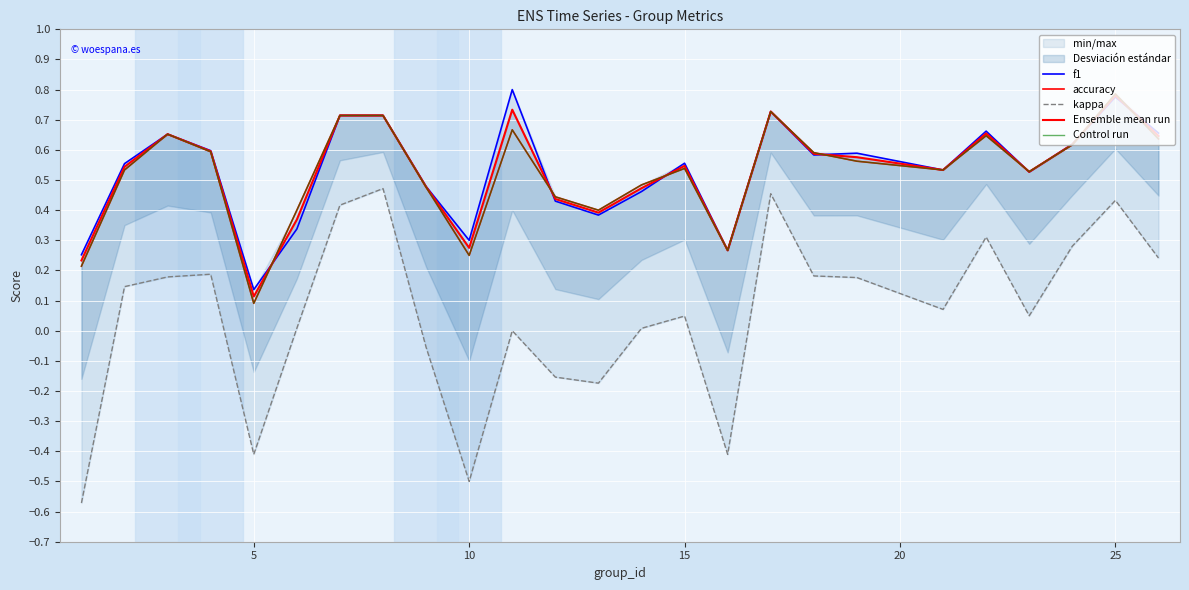

Which series has the largest total across all categories?

f1